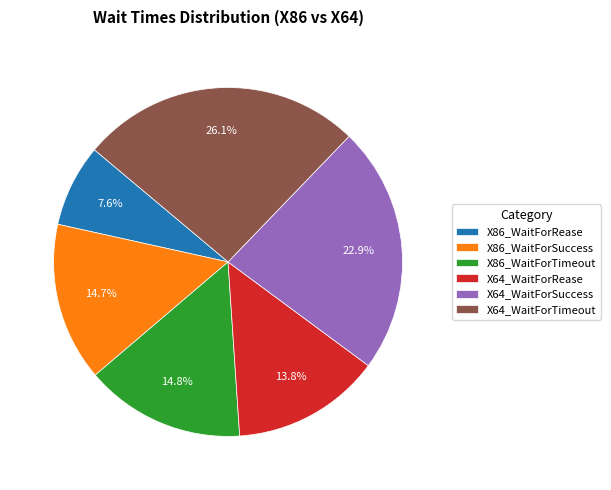

What is the largest slice in the pie chart?

X64_WaitForTimeout